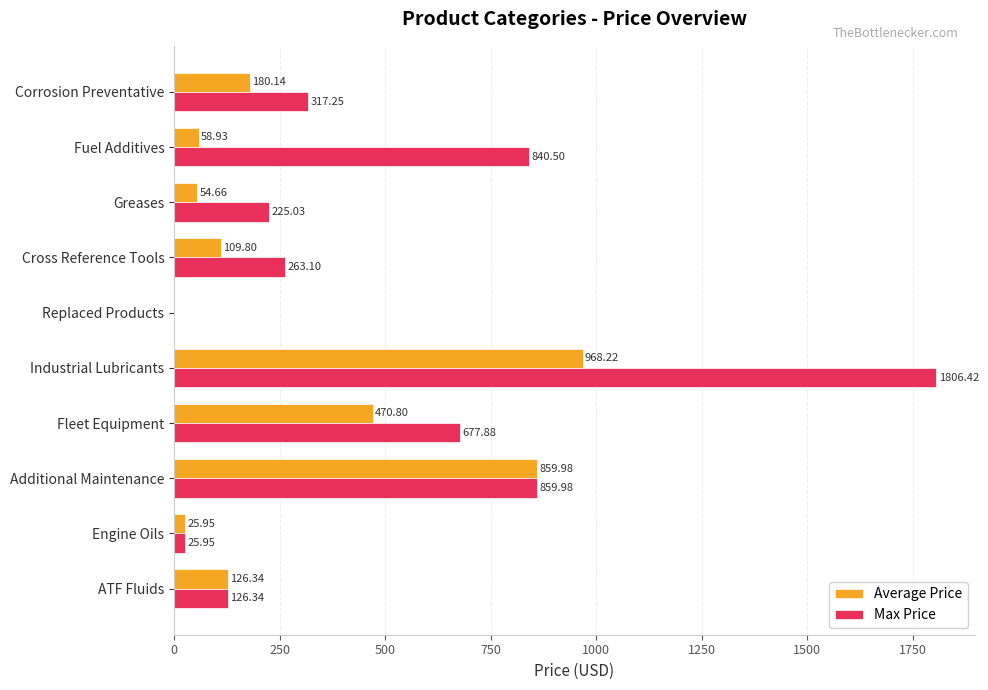

How many values in the Max Price series exceed 317?

5